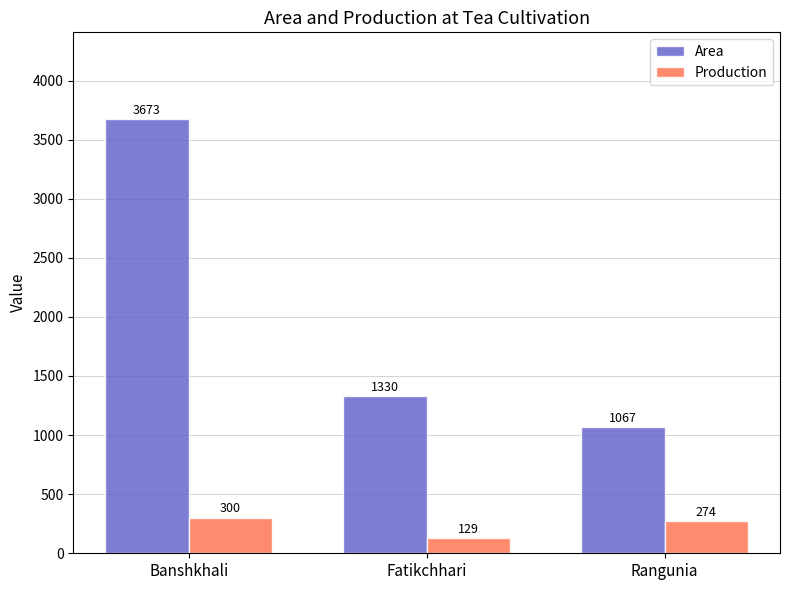

What is the maximum value shown in the chart?

3673